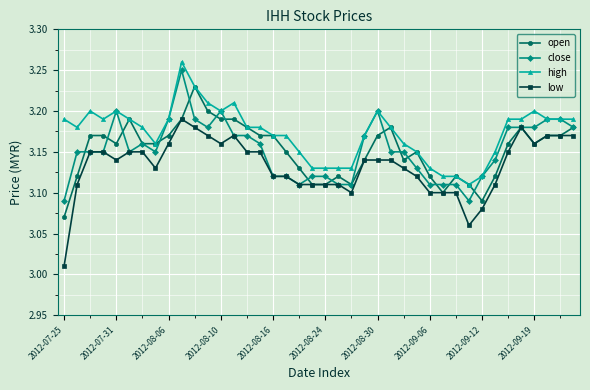

Count the number of data series in this chart.

4